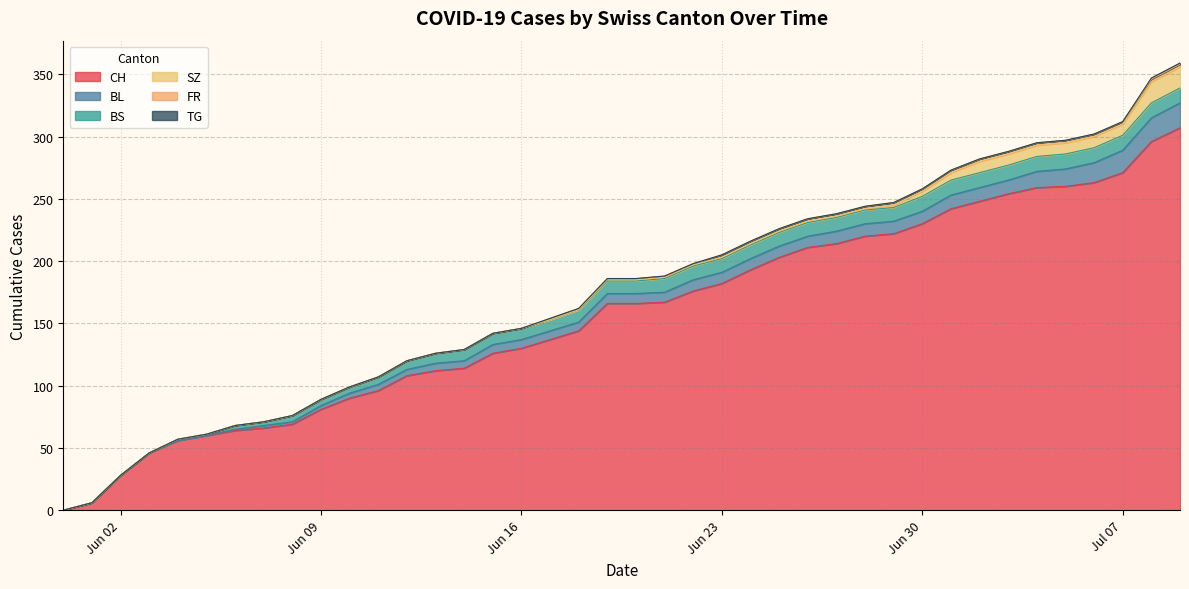

Reading left to right, what are all the values shown in this chart?

CH: 2020-05-31=0	2020-06-01=6	2020-06-02=28	2020-06-03=46	2020-06-04=56	2020-06-05=60	2020-06-06=64	2020-06-07=66	2020-06-08=69	2020-06-09=81	2020-06-10=90	2020-06-11=96	2020-06-12=108	2020-06-13=112	2020-06-14=114	2020-06-15=126	2020-06-16=130	2020-06-17=137	2020-06-18=144	2020-06-19=166	2020-06-20=166	2020-06-21=167	2020-06-22=176	2020-06-23=182	2020-06-24=193	2020-06-25=203	2020-06-26=211	2020-06-27=214	2020-06-28=220	2020-06-29=222	2020-06-30=230	2020-07-01=242	2020-07-02=248	2020-07-03=254	2020-07-04=259	2020-07-05=260	2020-07-06=263	2020-07-07=271	2020-07-08=296	2020-07-09=307
BL: 2020-05-31=0	2020-06-01=0	2020-06-02=0	2020-06-03=0	2020-06-04=0	2020-06-05=0	2020-06-06=1	2020-06-07=2	2020-06-08=2	2020-06-09=3	2020-06-10=4	2020-06-11=5	2020-06-12=5	2020-06-13=6	2020-06-14=6	2020-06-15=7	2020-06-16=7	2020-06-17=7	2020-06-18=7	2020-06-19=8	2020-06-20=8	2020-06-21=8	2020-06-22=9	2020-06-23=9	2020-06-24=9	2020-06-25=9	2020-06-26=9	2020-06-27=10	2020-06-28=10	2020-06-29=10	2020-06-30=10	2020-07-01=11	2020-07-02=11	2020-07-03=11	2020-07-04=13	2020-07-05=14	2020-07-06=16	2020-07-07=18	2020-07-08=19	2020-07-09=20
BS: 2020-05-31=0	2020-06-01=0	2020-06-02=0	2020-06-03=0	2020-06-04=1	2020-06-05=1	2020-06-06=3	2020-06-07=3	2020-06-08=5	2020-06-09=5	2020-06-10=5	2020-06-11=6	2020-06-12=7	2020-06-13=8	2020-06-14=9	2020-06-15=9	2020-06-16=9	2020-06-17=9	2020-06-18=10	2020-06-19=10	2020-06-20=10	2020-06-21=11	2020-06-22=11	2020-06-23=11	2020-06-24=11	2020-06-25=11	2020-06-26=11	2020-06-27=11	2020-06-28=11	2020-06-29=11	2020-06-30=12	2020-07-01=12	2020-07-02=12	2020-07-03=12	2020-07-04=12	2020-07-05=12	2020-07-06=12	2020-07-07=12	2020-07-08=12	2020-07-09=12
SZ: 2020-05-31=0	2020-06-01=0	2020-06-02=0	2020-06-03=0	2020-06-04=0	2020-06-05=0	2020-06-06=0	2020-06-07=0	2020-06-08=0	2020-06-09=0	2020-06-10=0	2020-06-11=0	2020-06-12=0	2020-06-13=0	2020-06-14=0	2020-06-15=0	2020-06-16=0	2020-06-17=0	2020-06-18=0	2020-06-19=1	2020-06-20=1	2020-06-21=1	2020-06-22=1	2020-06-23=1	2020-06-24=1	2020-06-25=1	2020-06-26=1	2020-06-27=1	2020-06-28=1	2020-06-29=2	2020-06-30=4	2020-07-01=6	2020-07-02=9	2020-07-03=9	2020-07-04=9	2020-07-05=9	2020-07-06=9	2020-07-07=9	2020-07-08=17	2020-07-09=17
FR: 2020-05-31=0	2020-06-01=0	2020-06-02=0	2020-06-03=0	2020-06-04=0	2020-06-05=0	2020-06-06=0	2020-06-07=0	2020-06-08=0	2020-06-09=0	2020-06-10=0	2020-06-11=0	2020-06-12=0	2020-06-13=0	2020-06-14=0	2020-06-15=0	2020-06-16=0	2020-06-17=1	2020-06-18=1	2020-06-19=1	2020-06-20=1	2020-06-21=1	2020-06-22=1	2020-06-23=2	2020-06-24=2	2020-06-25=2	2020-06-26=2	2020-06-27=2	2020-06-28=2	2020-06-29=2	2020-06-30=2	2020-07-01=2	2020-07-02=2	2020-07-03=2	2020-07-04=2	2020-07-05=2	2020-07-06=2	2020-07-07=2	2020-07-08=2	2020-07-09=2
TG: 2020-05-31=0	2020-06-01=0	2020-06-02=0	2020-06-03=0	2020-06-04=0	2020-06-05=0	2020-06-06=0	2020-06-07=0	2020-06-08=0	2020-06-09=0	2020-06-10=0	2020-06-11=0	2020-06-12=0	2020-06-13=0	2020-06-14=0	2020-06-15=0	2020-06-16=0	2020-06-17=0	2020-06-18=0	2020-06-19=0	2020-06-20=0	2020-06-21=0	2020-06-22=0	2020-06-23=0	2020-06-24=0	2020-06-25=0	2020-06-26=0	2020-06-27=0	2020-06-28=0	2020-06-29=0	2020-06-30=0	2020-07-01=0	2020-07-02=0	2020-07-03=0	2020-07-04=0	2020-07-05=0	2020-07-06=0	2020-07-07=0	2020-07-08=1	2020-07-09=1